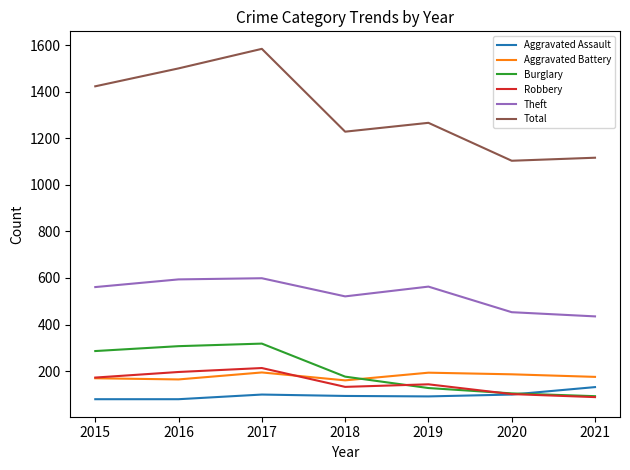

What is the maximum value for Burglary?

318